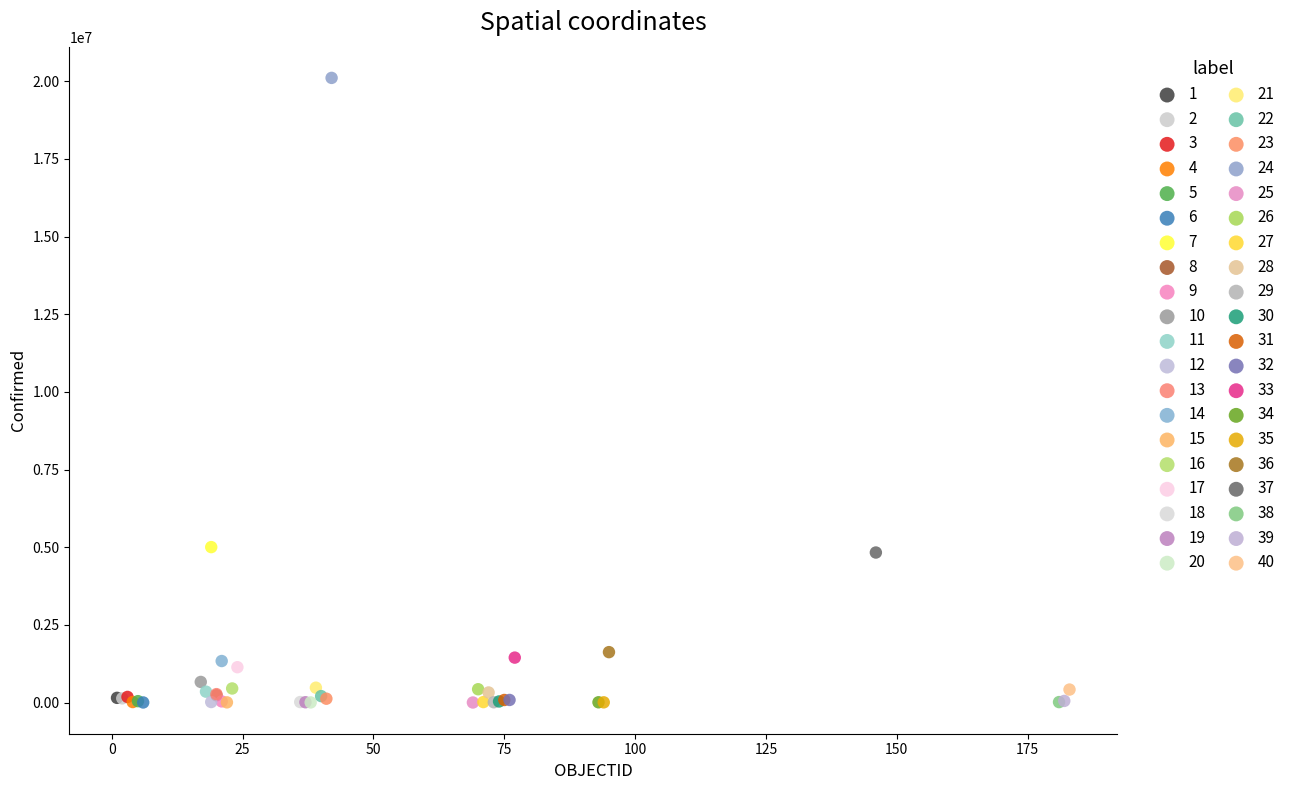

What are all the series names shown in the legend?

1, 2, 3, 4, 5, 6, 7, 8, 9, 10, 11, 12, 13, 14, 15, 16, 17, 18, 19, 20, 21, 22, 23, 24, 25, 26, 27, 28, 29, 30, 31, 32, 33, 34, 35, 36, 37, 38, 39, 40